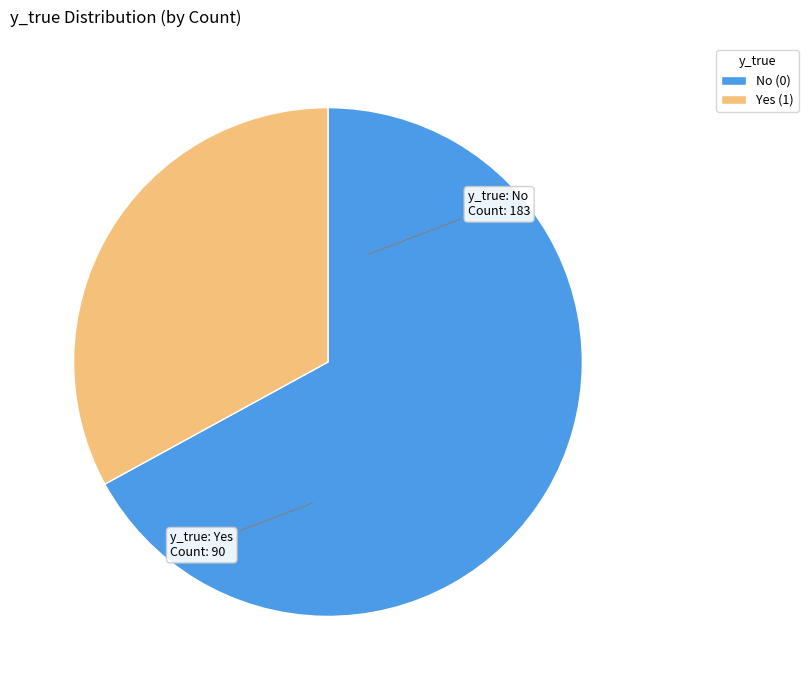

Is there a majority slice in this chart?

Yes